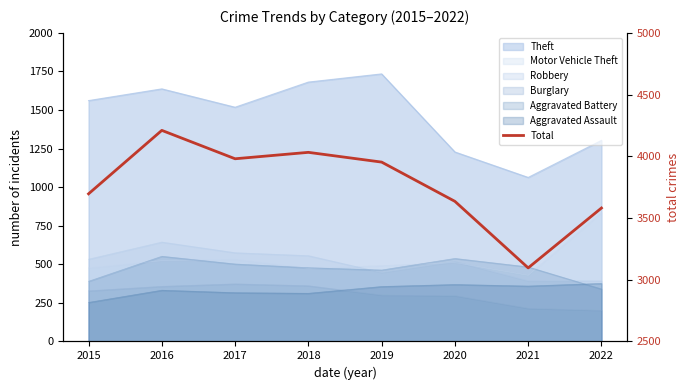

True or false: the data has more than 0 interior local peaks.

True